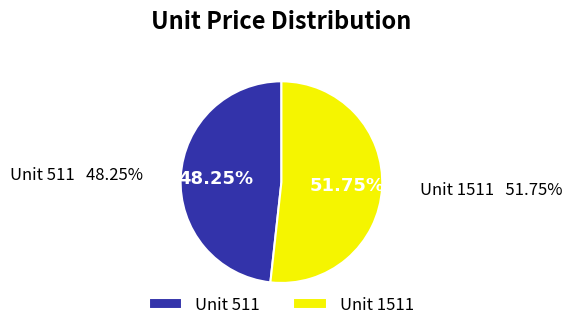

To the nearest percent, what portion does 1511 represent?

52%